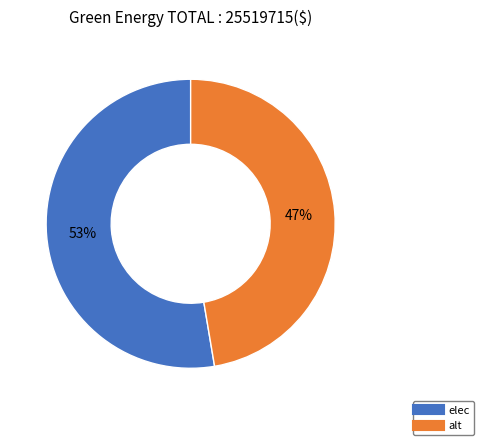

Rank the categories by value from lowest to highest.

alt, elec